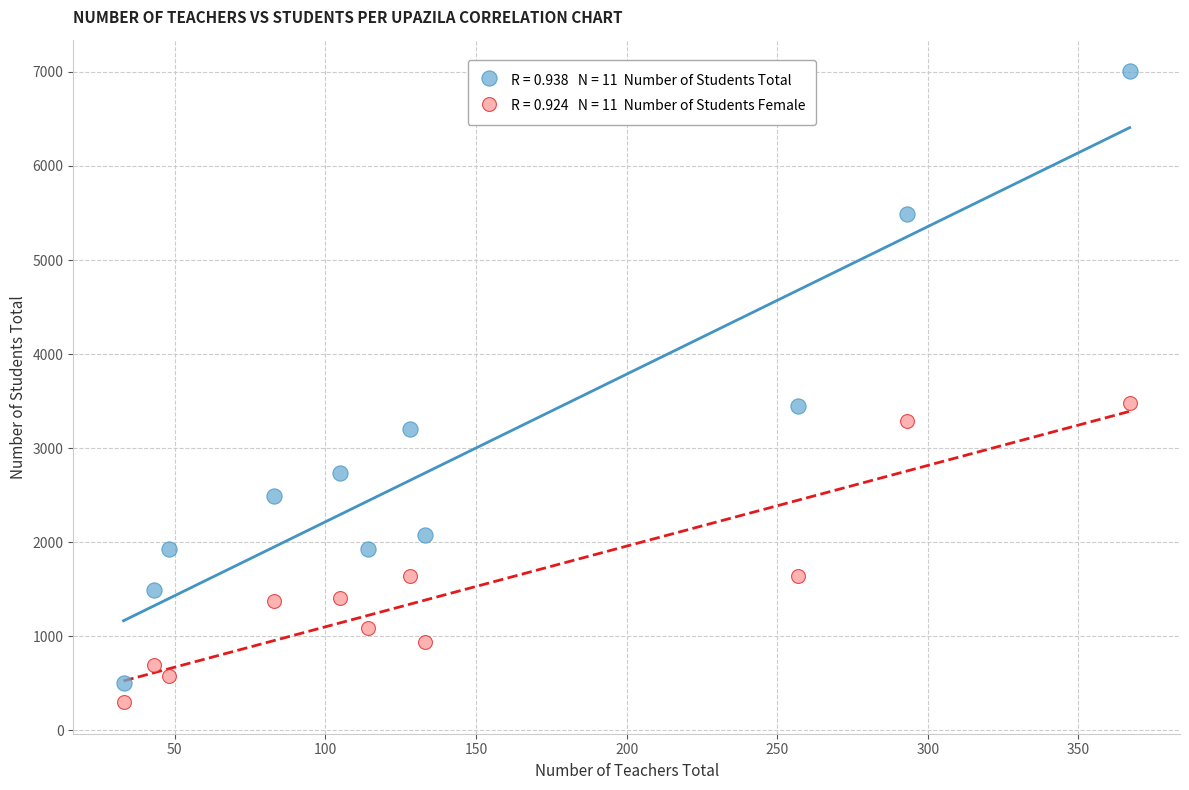

Across all data points, what is the range of Y values (max minus min)?

6711